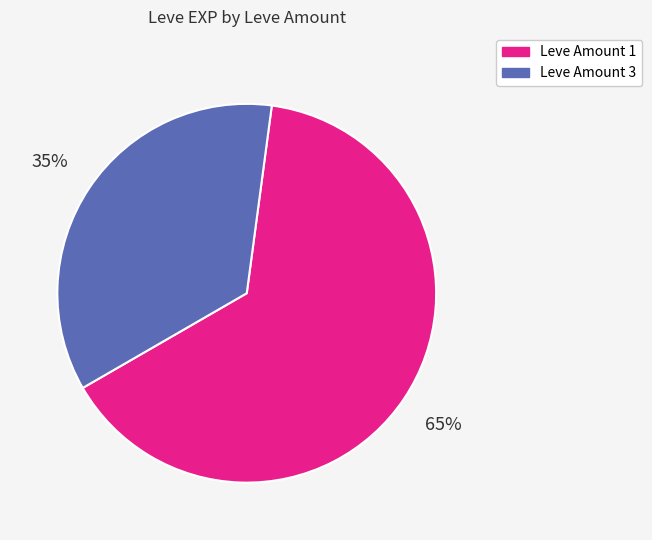

Is there a majority slice in this chart?

Yes